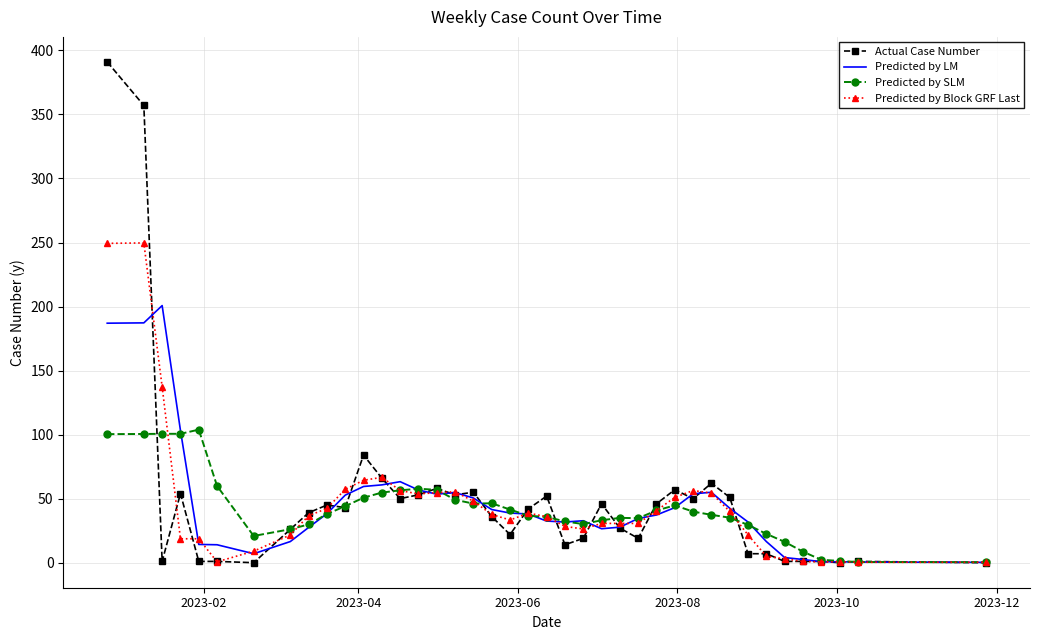

Which series has the largest range (max minus min)?

Actual Case Number